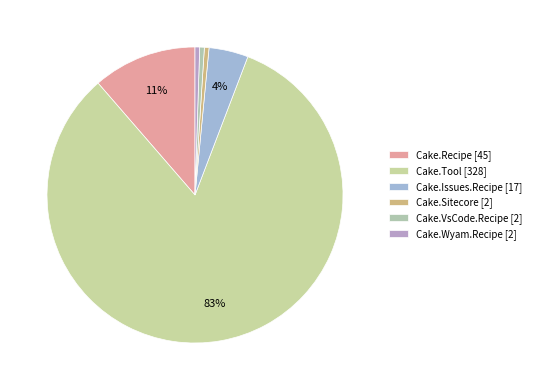

To the nearest percent, what percentage of the pie is Cake.VsCode.Recipe?

1%